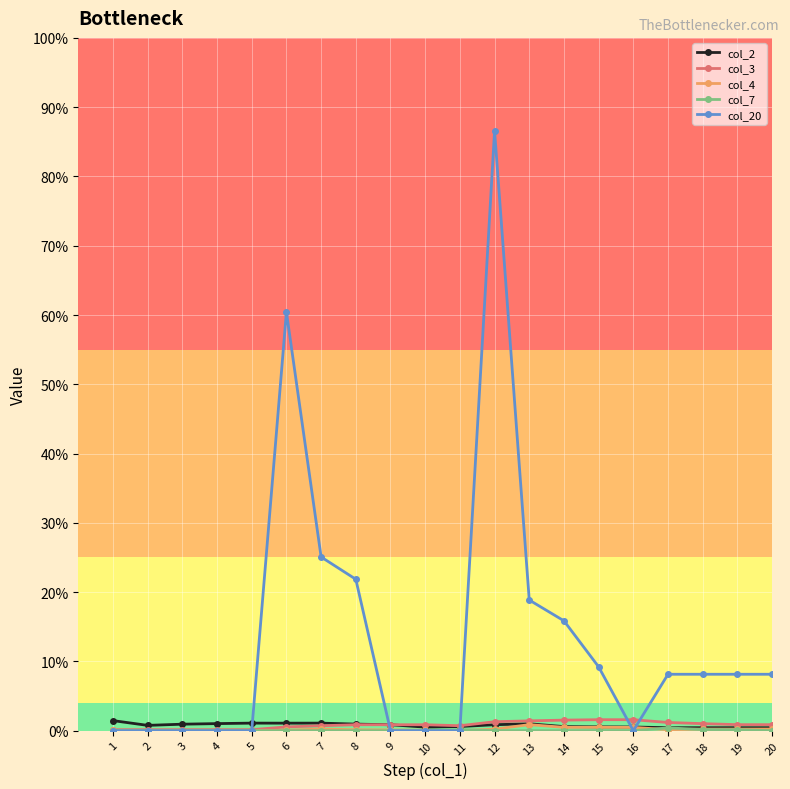

Does the chart have visible grid lines?

Yes